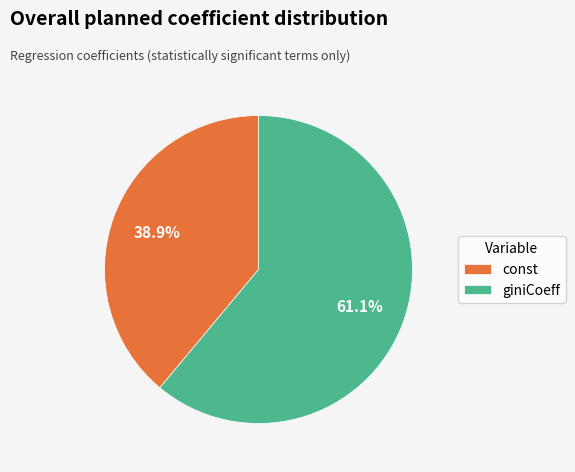

Do const and giniCoeff together represent more than half of the pie?

Yes